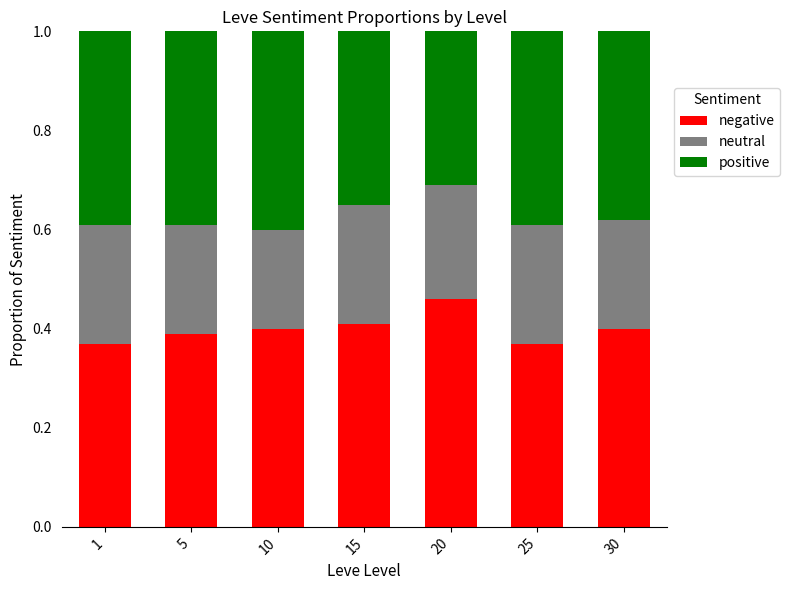

Which category has the highest value in the negative series?

20